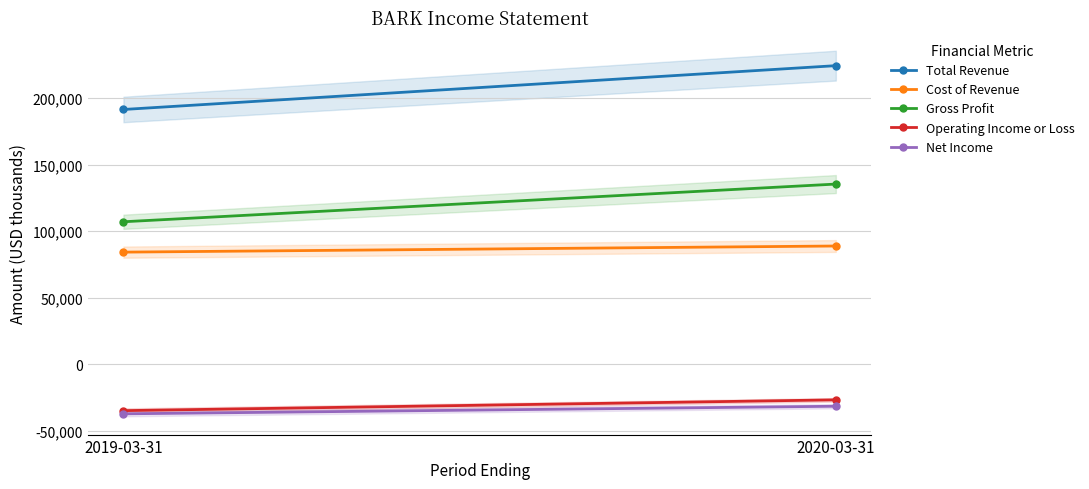

What is the maximum value for Total Revenue?

224300